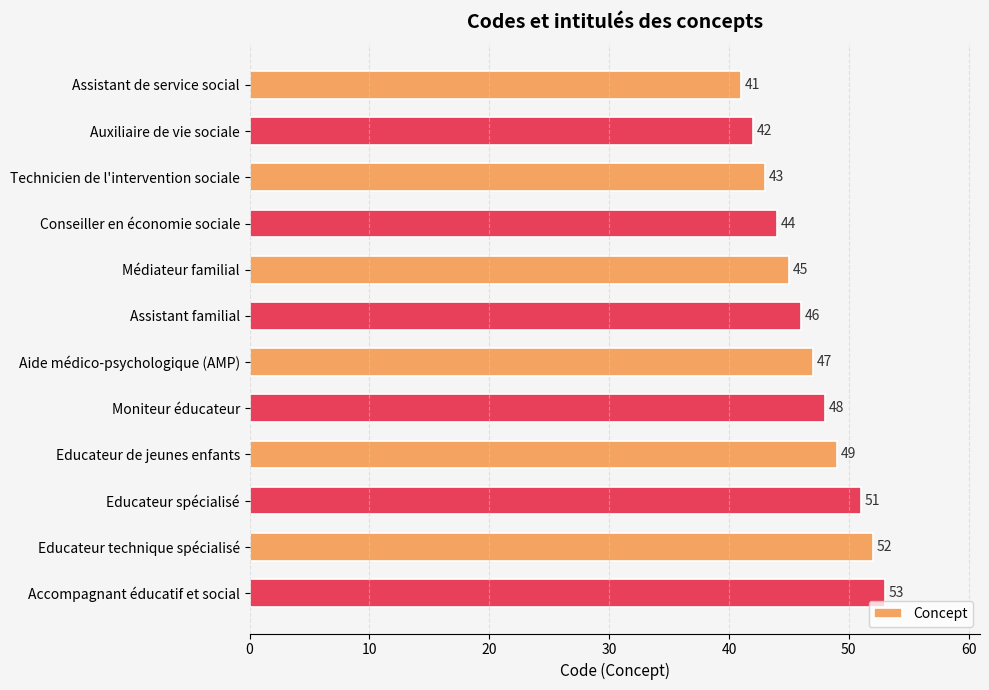

Are the bars grouped side by side (vs. stacked)?

No